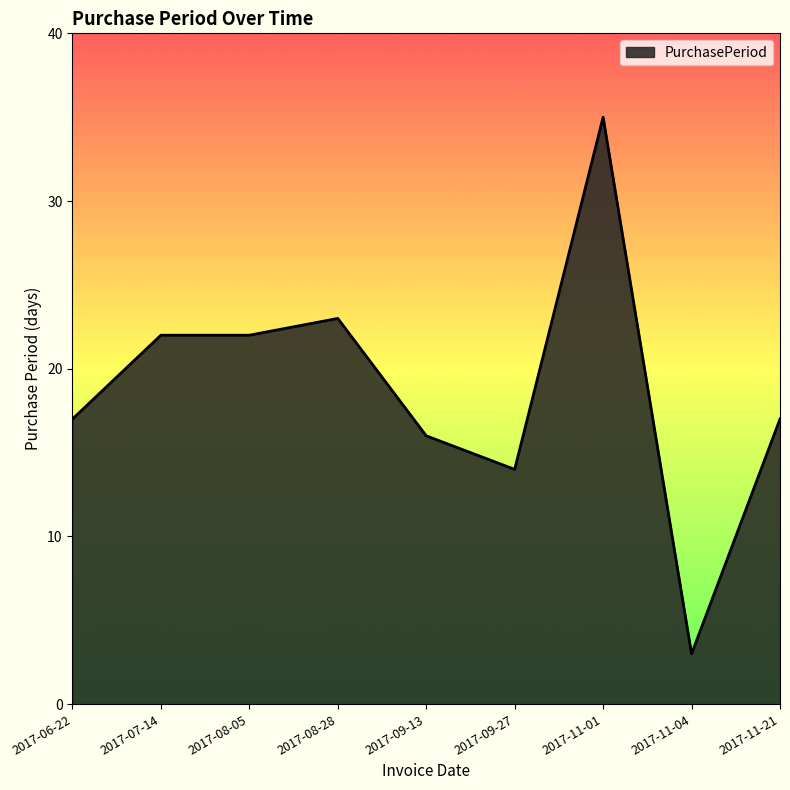

What is the difference between the maximum and minimum values?

32